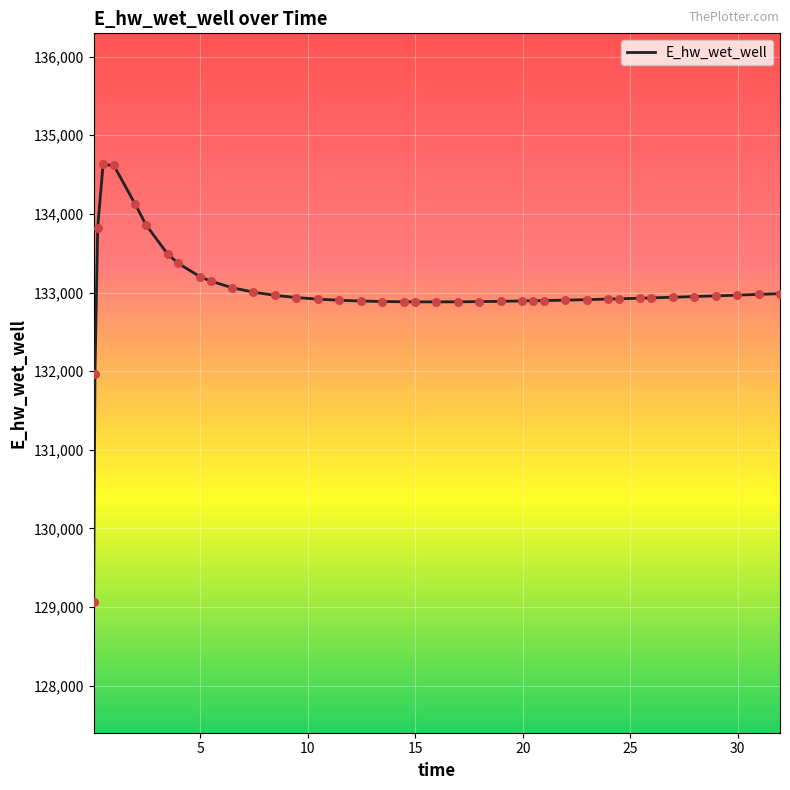

What is the difference between the maximum and minimum values?

5557.7